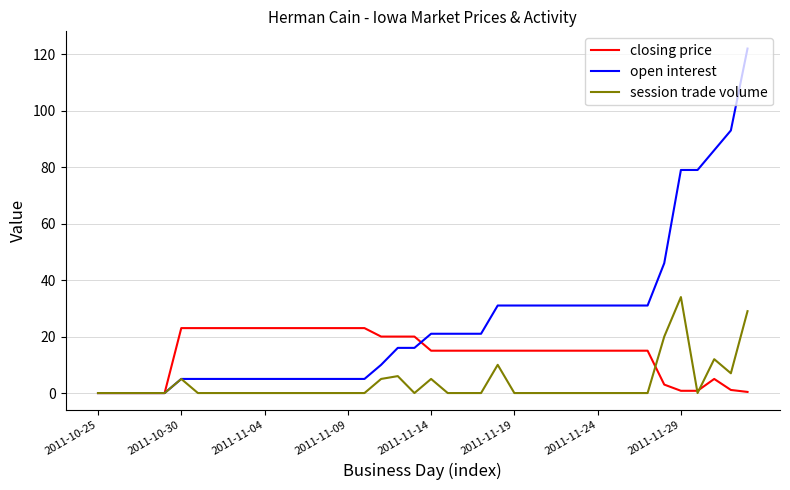

Which series has the largest range (max minus min)?

open interest